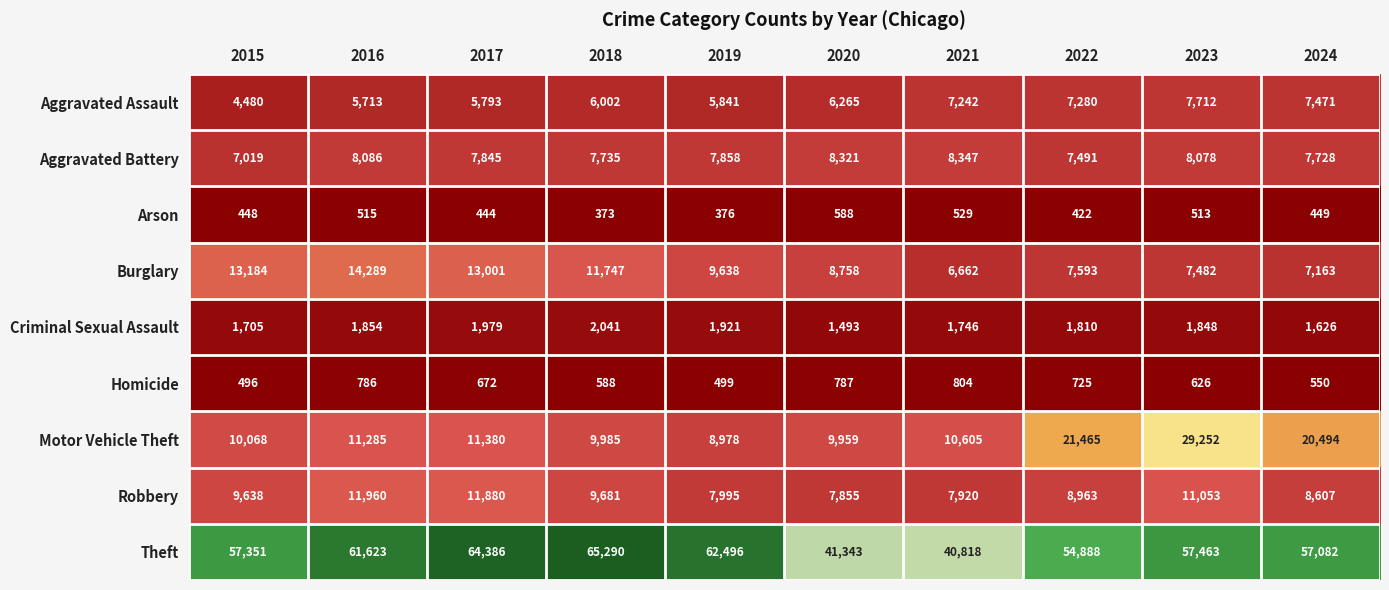

Which series has the largest range (max minus min)?

Theft